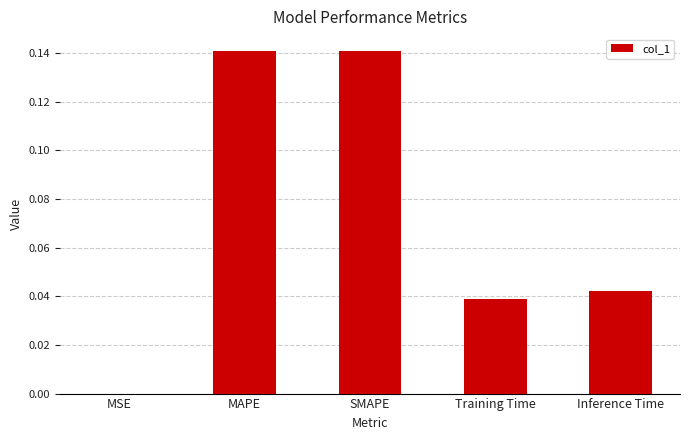

What is the sum of all values?

0.4